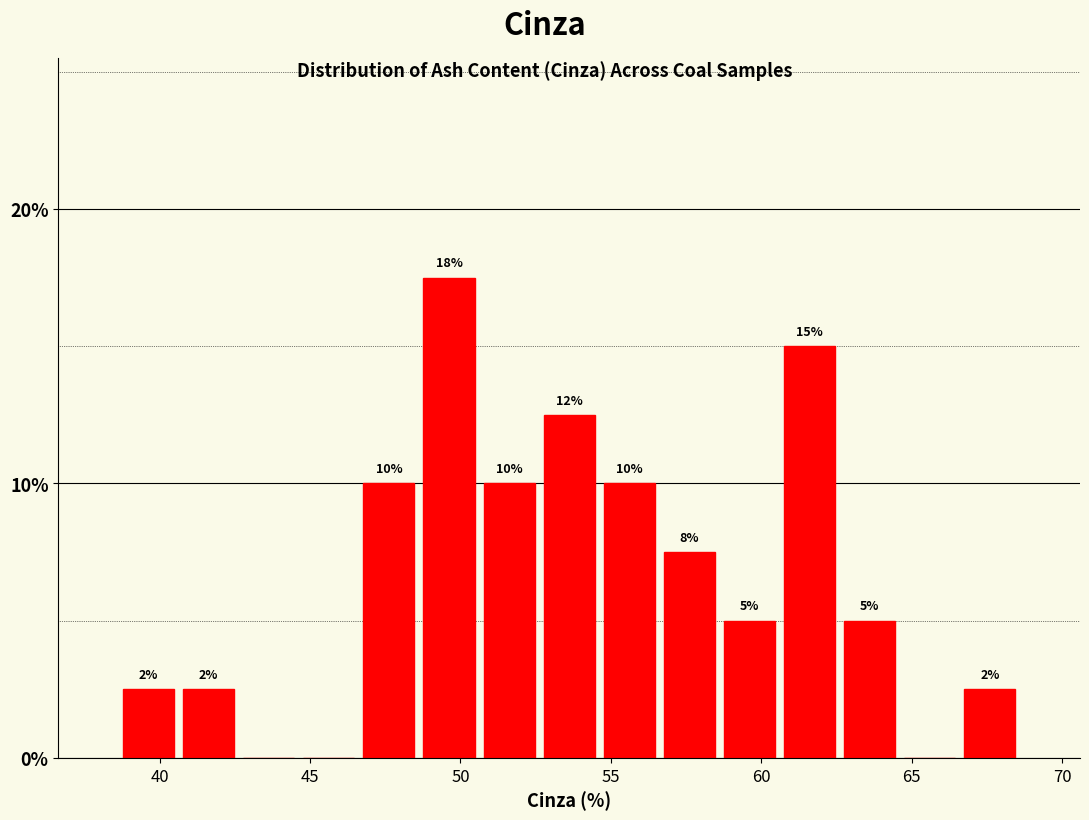

Around what value on the x-axis is the tallest bar? Give the approximate position of its centre, as read against the axis.

49.5